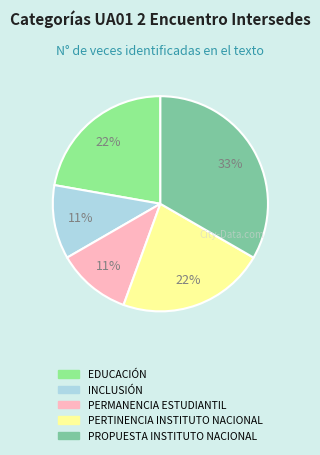

The EDUCACIÓN slice represents 33% of the pie. True or false?

False